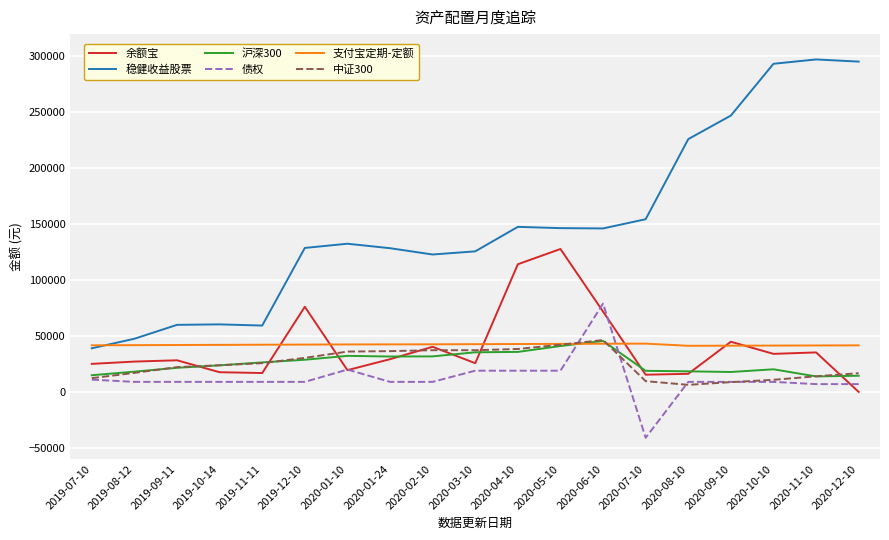

What are all the series names shown in the legend?

余额宝, 稳健收益股票, 沪深300, 债权, 支付宝定期-定额, 中证300